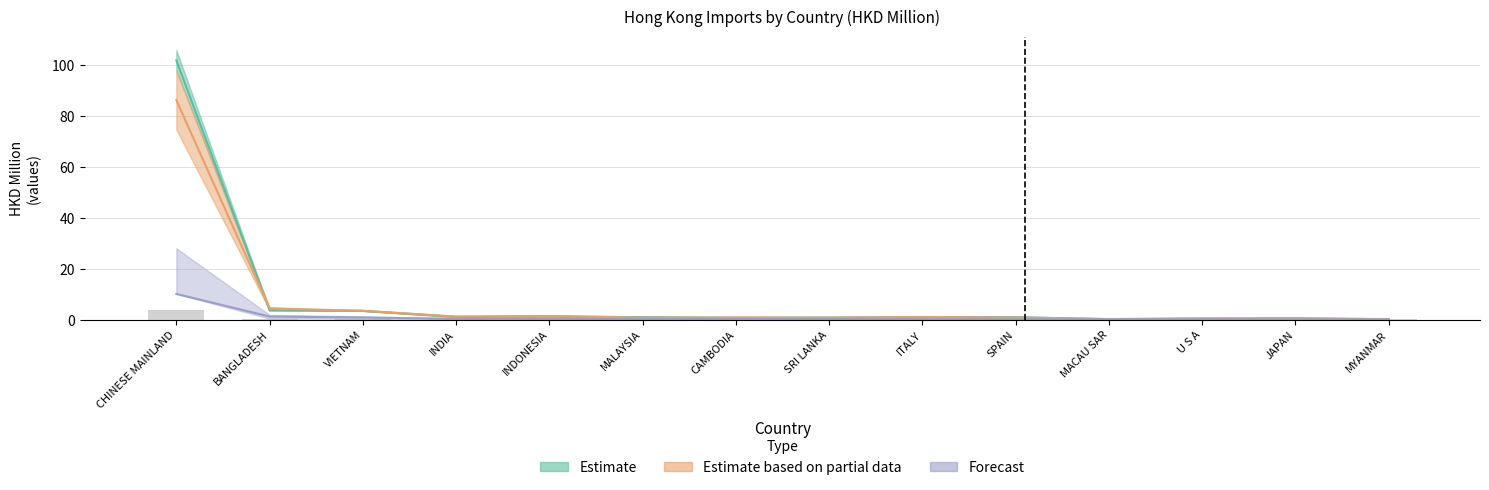

At which category does the chart reach its minimum across all series?

MACAU SAR